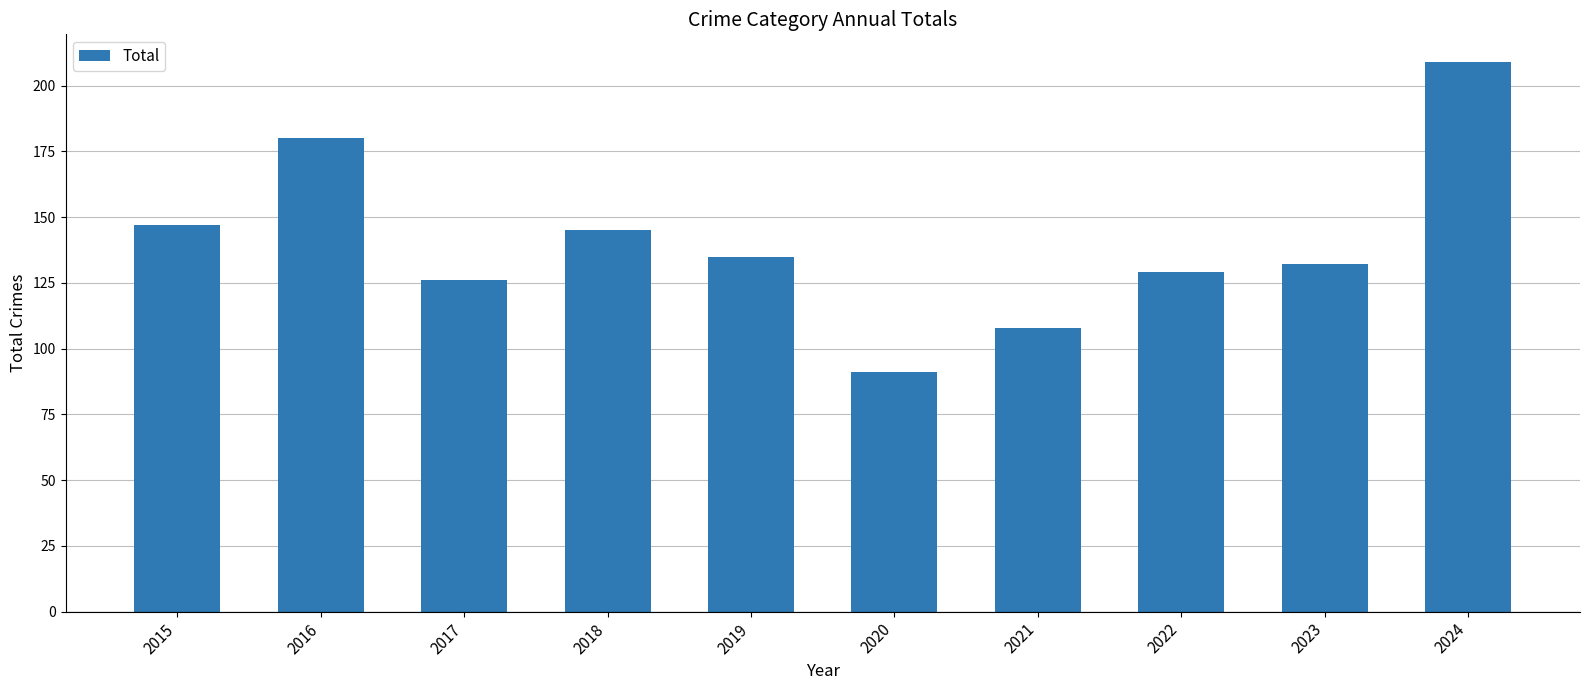

What is the difference between the maximum and minimum values?

118